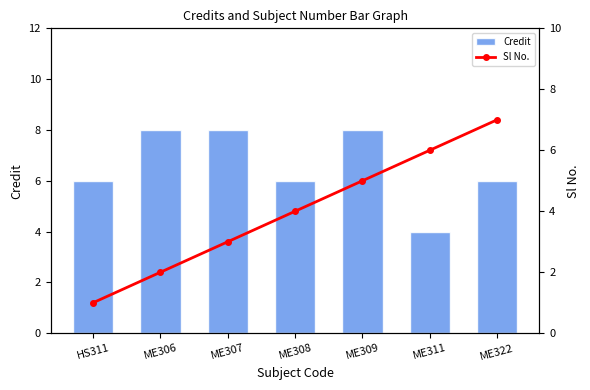

How many Sl No. values are between 2 and 6?

5